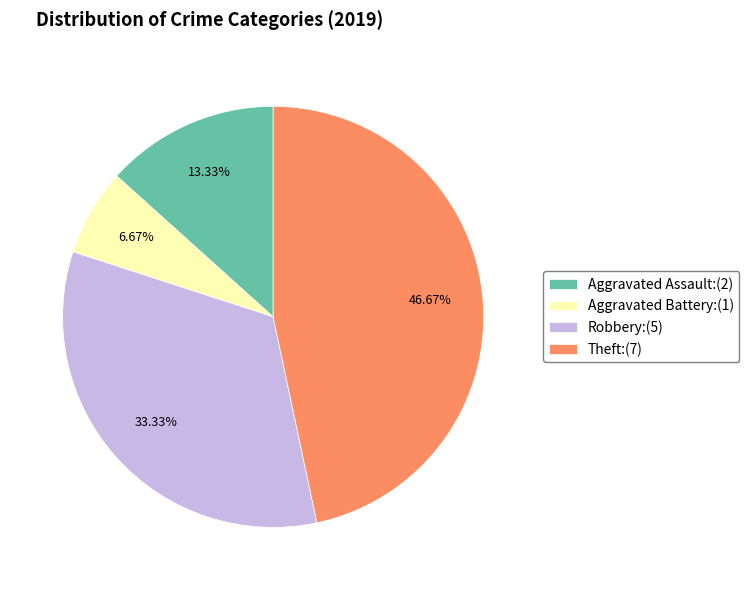

Rank the categories by value from highest to lowest.

Theft, Robbery, Aggravated Assault, Aggravated Battery